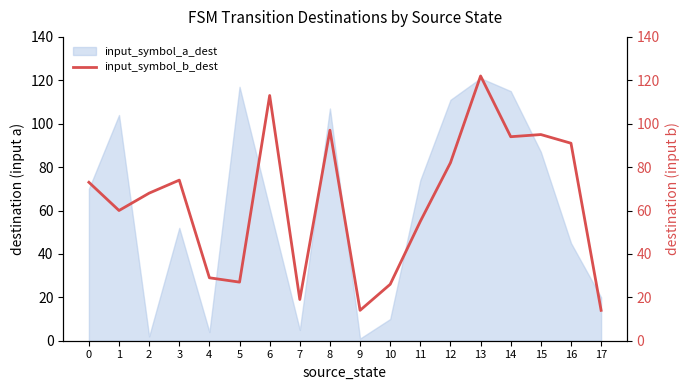

How many lines are shown in the chart?

1